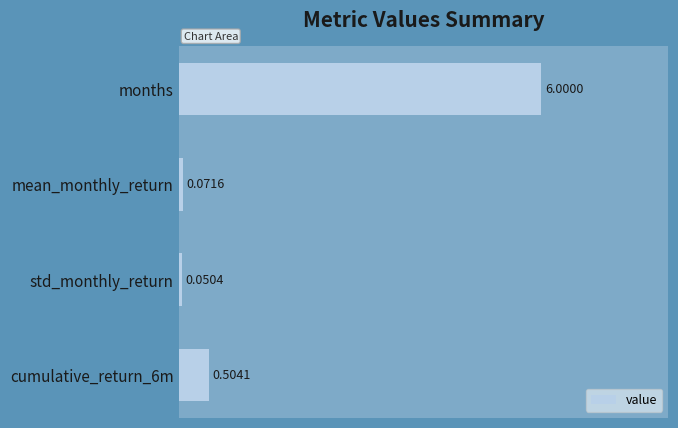

What is the label of the 2nd bar from the top?

mean_monthly_return